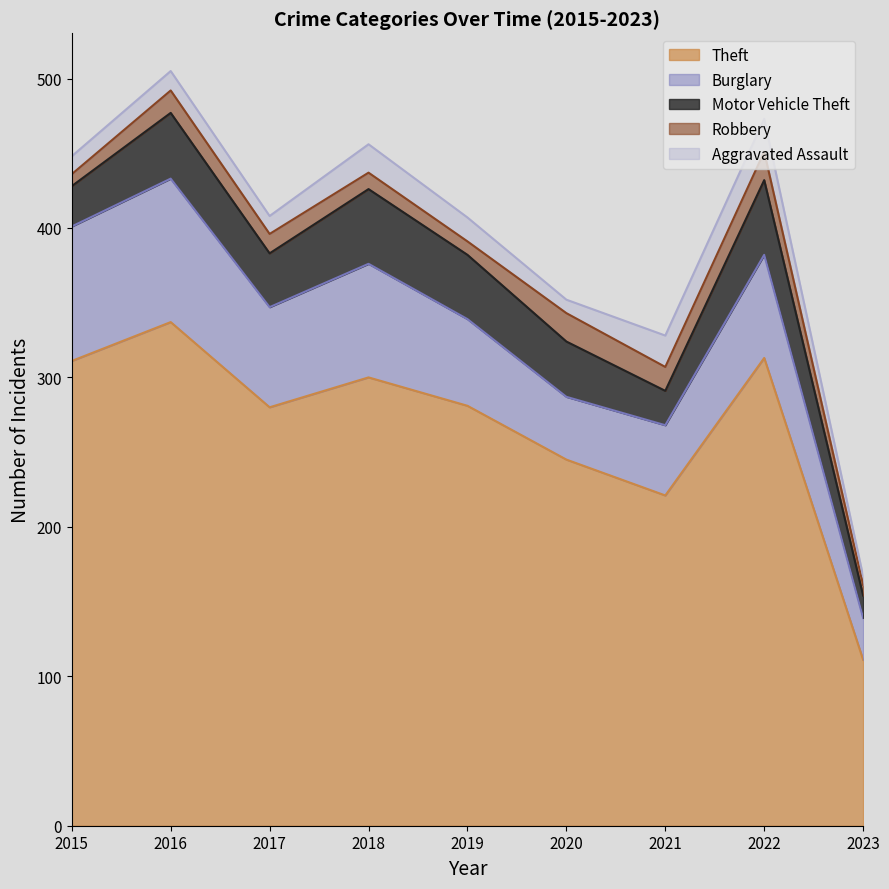

Between 2019 and 2017, which is larger?

2019